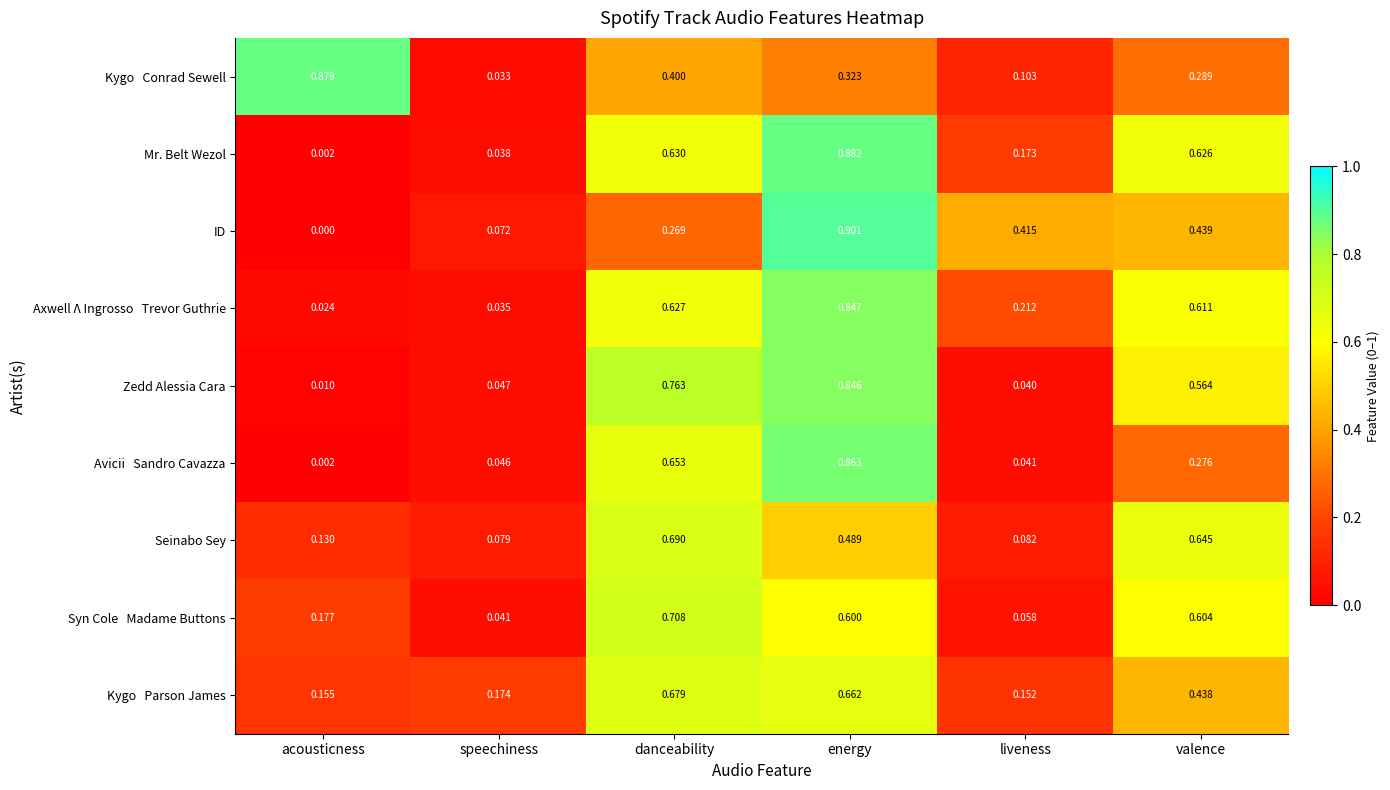

Which series changed the most between speechiness and valence?

Mr. Belt Wezol